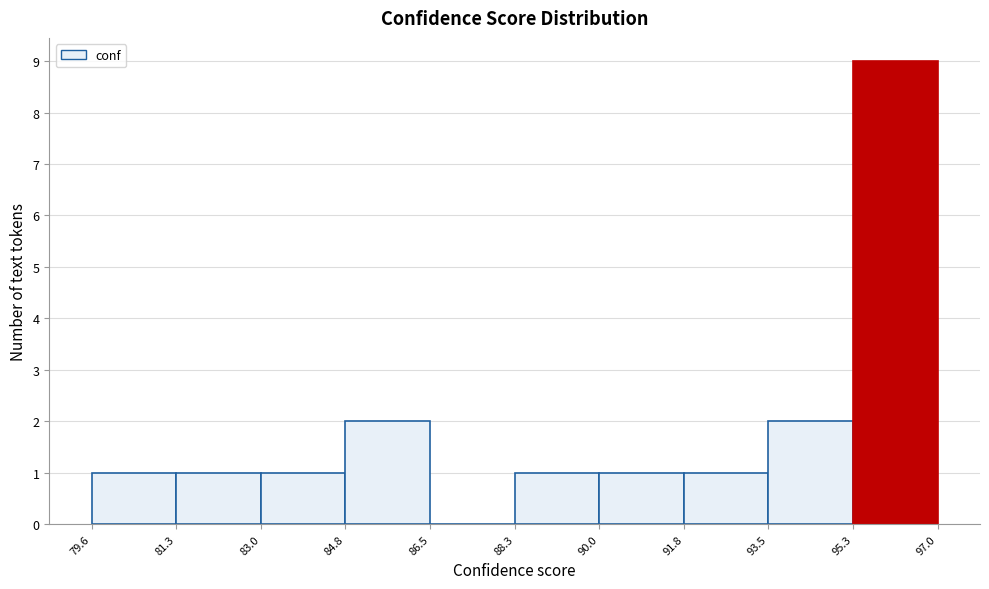

Over which range of the x-axis is the bar tallest?

95.3 to 97.0